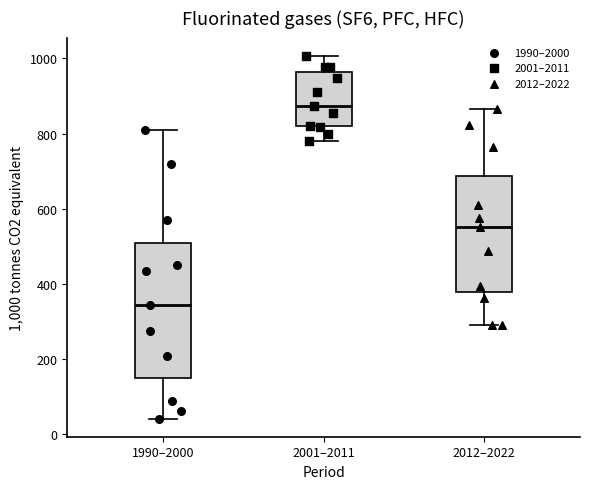

Reading left to right, transcribe this box plot: for each box, give where its median line is, the range the box spans, and where its two whiskers end, as read against the y-axis. The values are not printed on the chart, so give them approximately, as read against the axis.

1990–2000: median 340, box 140 to 520, whiskers 40 to 820
2001–2011: median 880, box 820 to 960, whiskers 780 to 1000
2012–2022: median 560, box 380 to 680, whiskers 300 to 860